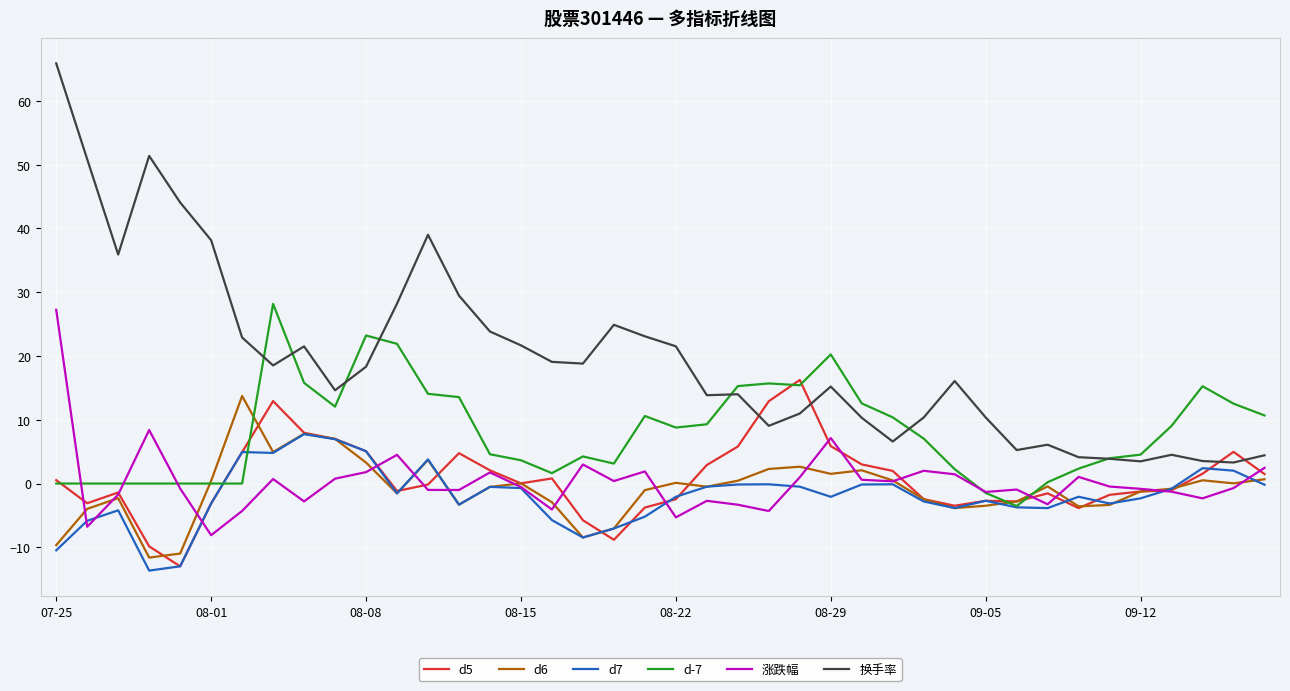

What are all the series names shown in the legend?

d5, d6, d7, d-7, 涨跌幅, 换手率